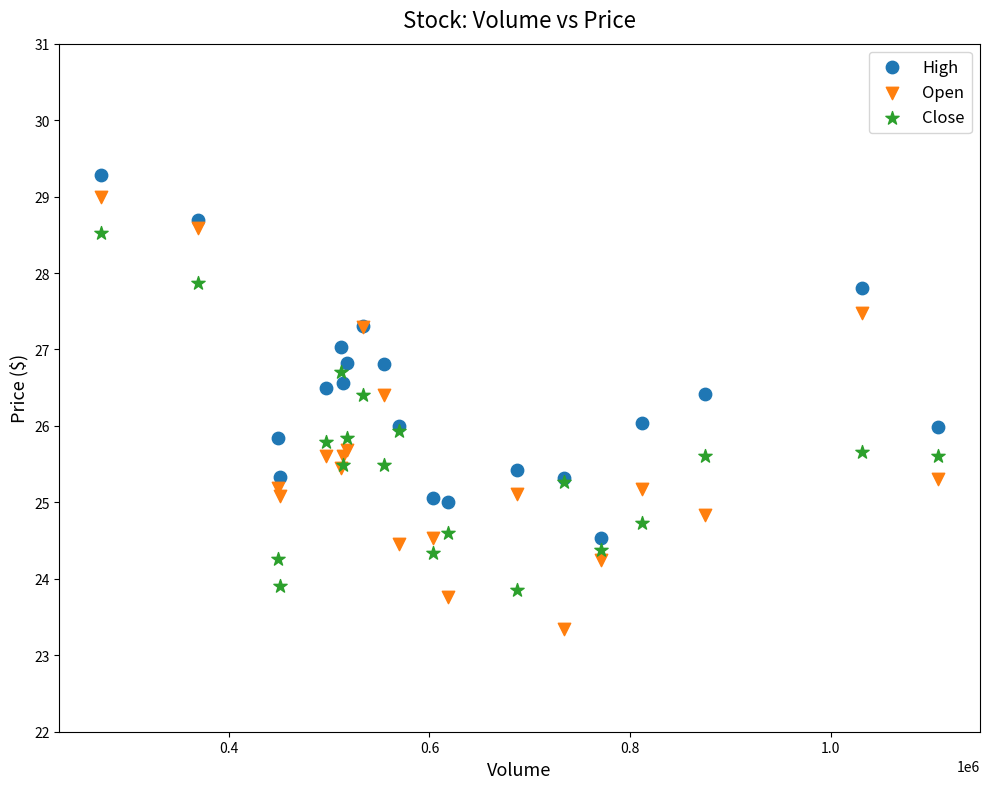

What is the X range (max minus min) for the scatter plot?

834100.0